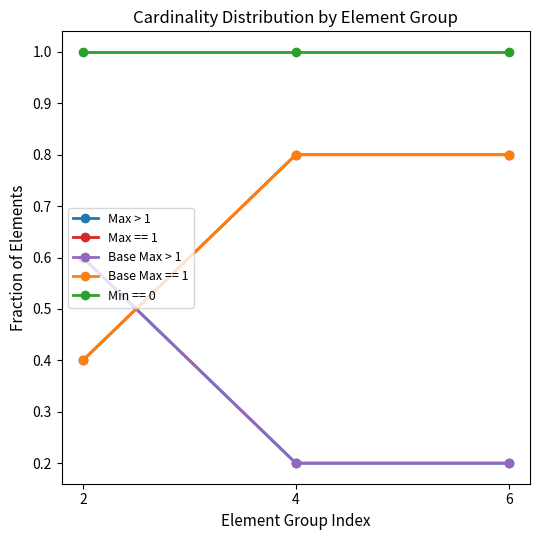

Which series changed the most between 2 and 6?

Max > 1